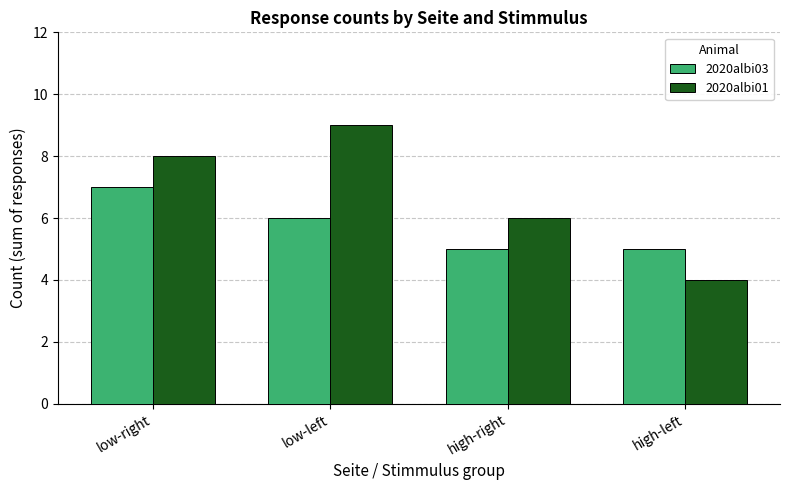

Is it true that 2020albi03 equals 5 at high-right?

True